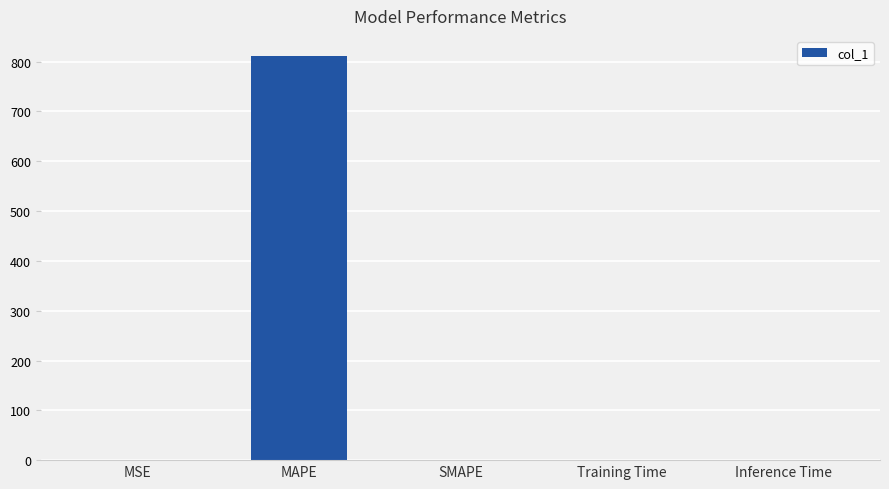

How many categories are shown in the chart?

5